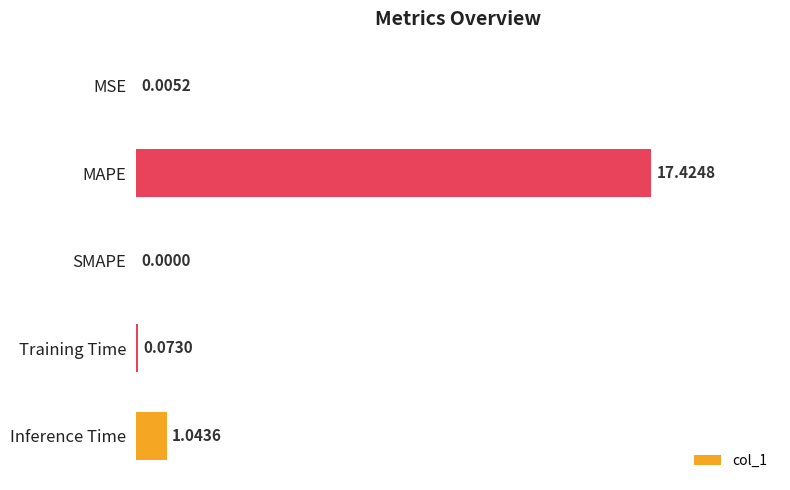

Which has a higher value, MSE or MAPE?

MAPE